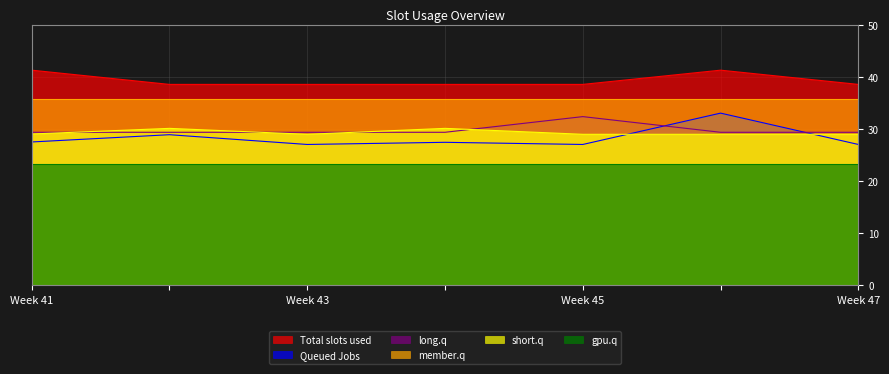

True or false: gpu.q and member.q intersect in this chart.

False